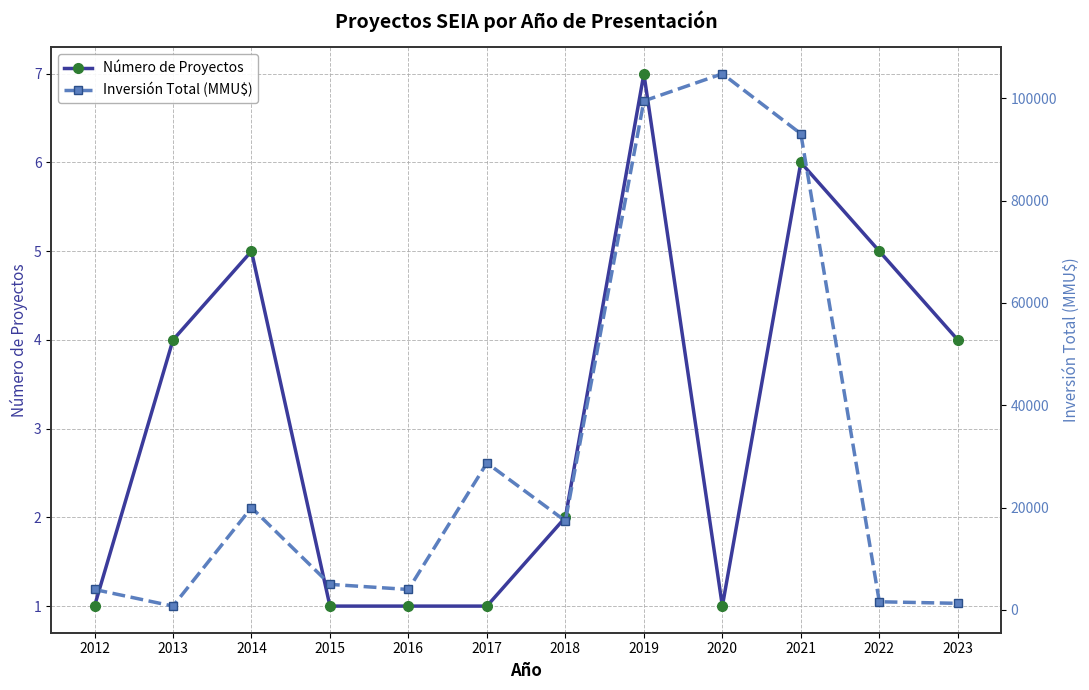

What is the difference between the Inversión Total (MMU$) values at 2013 and 2012?

3250